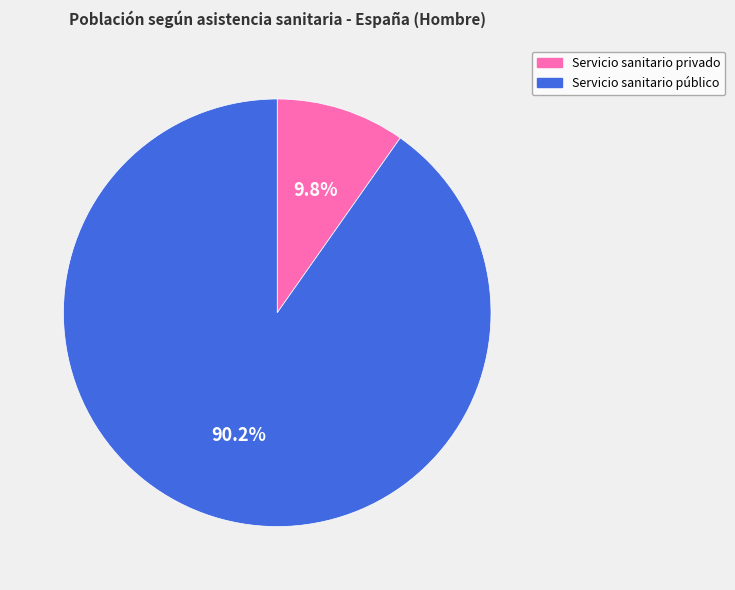

What is the majority slice?

Servicio sanitario público